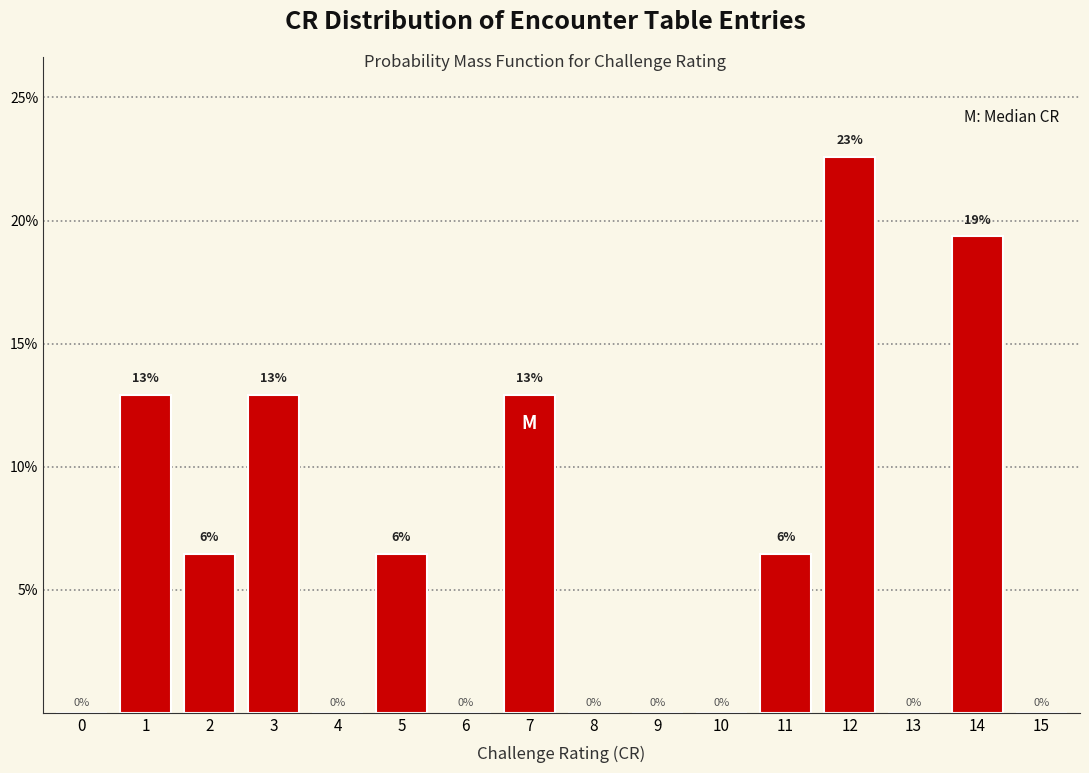

The chart shows a value of 12.9 at 7. True or false?

True